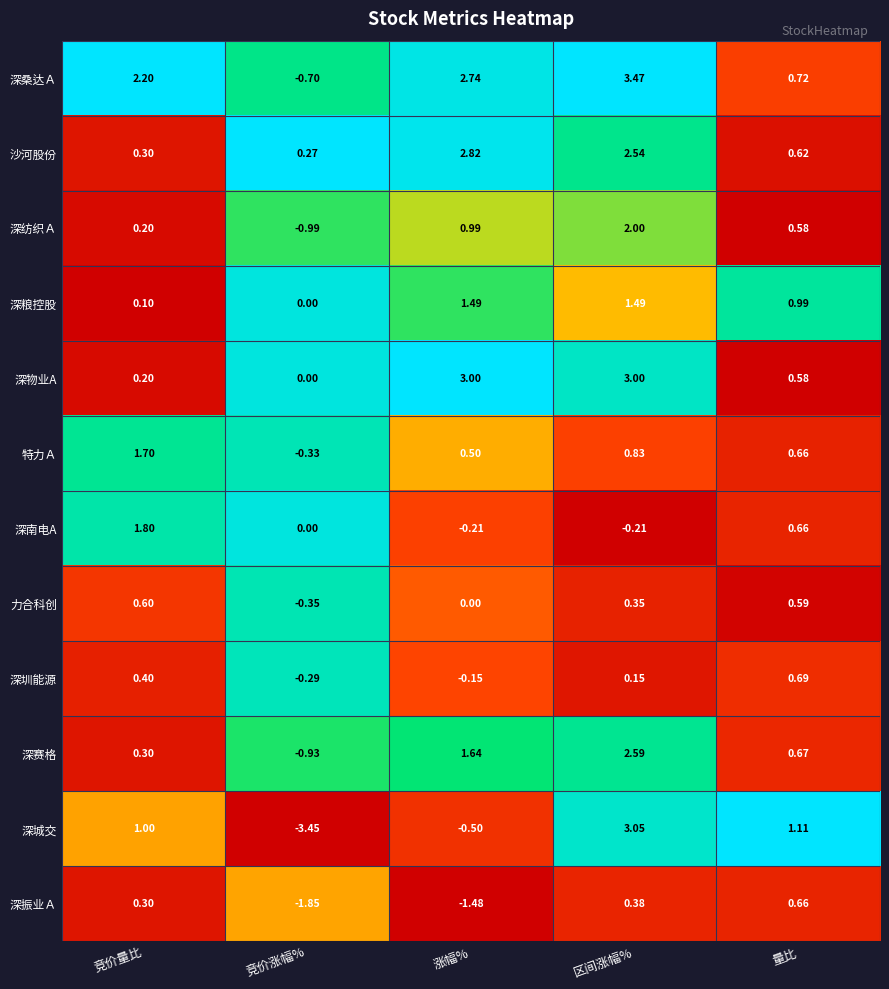

Is the value of 深振业Ａ at 竞价量比 greater than the value of 特力Ａ at 竞价涨幅%?

Yes